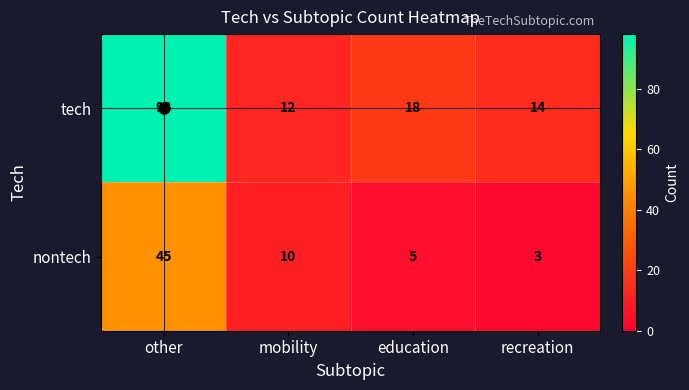

What is the greatest value displayed?

98